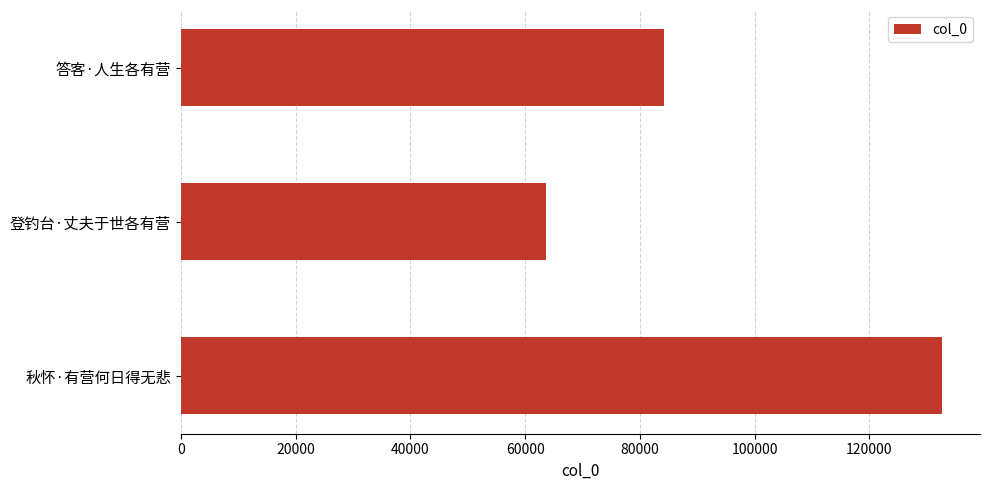

What is the greatest value displayed?

132629